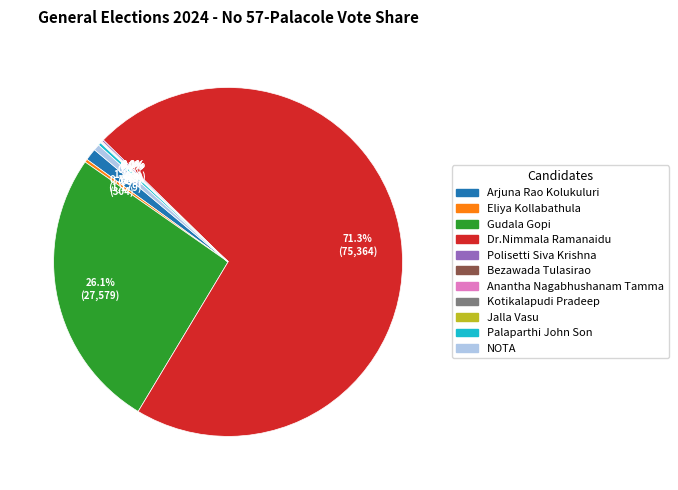

Which slice represents more than half of the pie?

Dr.Nimmala Ramanaidu